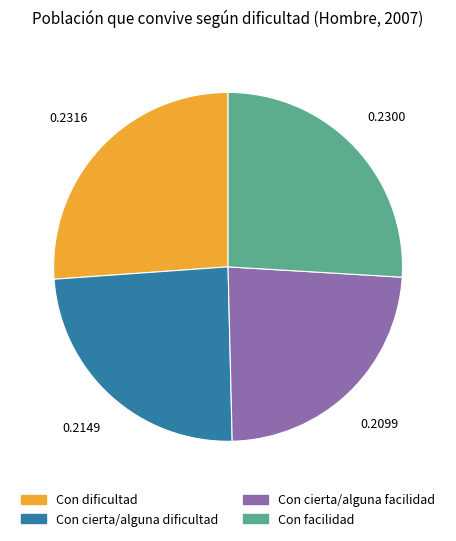

Which slice is the smallest?

Con cierta/alguna facilidad